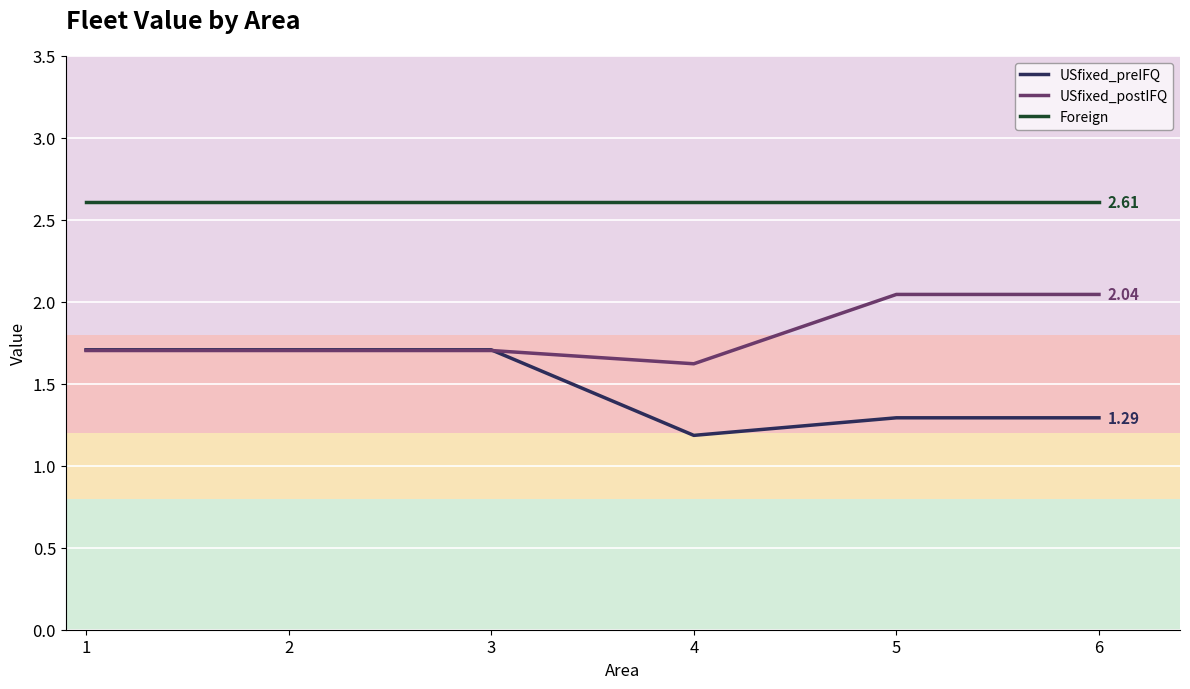

Which series has the largest total across all categories?

Foreign